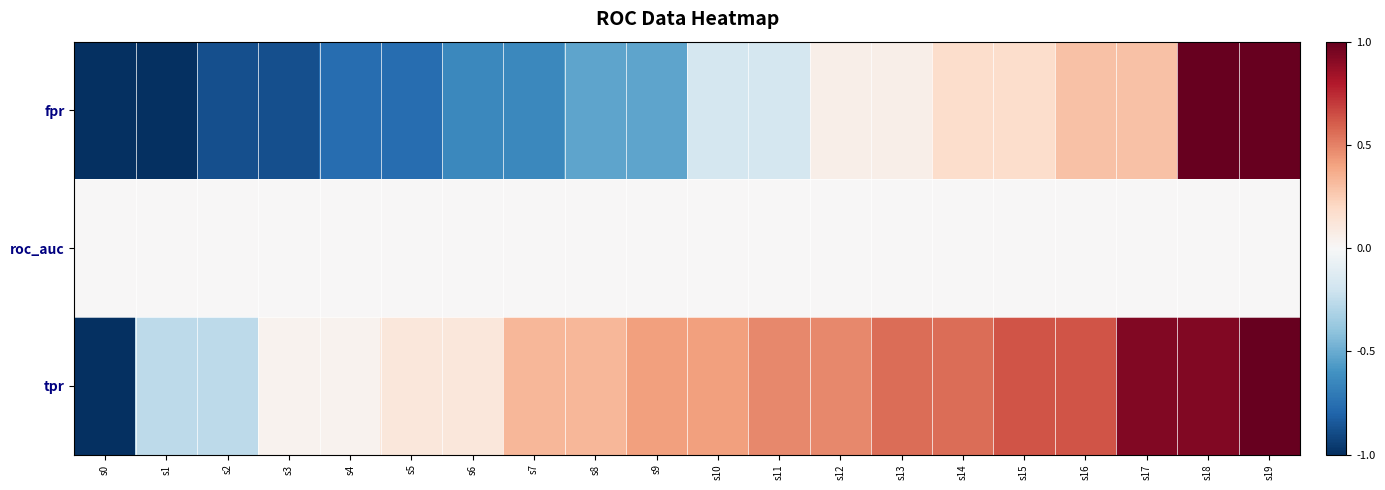

Reading left to right, extract all data points from this chart.

fpr: s0=-1.0	s1=-1.0	s2=-0.9	s3=-0.9	s4=-0.8	s5=-0.8	s6=-0.6	s7=-0.6	s8=-0.5	s9=-0.5	s10=-0.2	s11=-0.2	s12=0.1	s13=0.1	s14=0.2	s15=0.2	s16=0.3	s17=0.3	s18=1.0	s19=1.0
roc_auc: s0=0.0	s1=0.0	s2=0.0	s3=0.0	s4=0.0	s5=0.0	s6=0.0	s7=0.0	s8=0.0	s9=0.0	s10=0.0	s11=0.0	s12=0.0	s13=0.0	s14=0.0	s15=0.0	s16=0.0	s17=0.0	s18=0.0	s19=0.0
tpr: s0=-1.0	s1=-0.3	s2=-0.3	s3=0.0	s4=0.0	s5=0.1	s6=0.1	s7=0.3	s8=0.3	s9=0.4	s10=0.4	s11=0.5	s12=0.5	s13=0.6	s14=0.6	s15=0.6	s16=0.6	s17=0.9	s18=0.9	s19=1.0